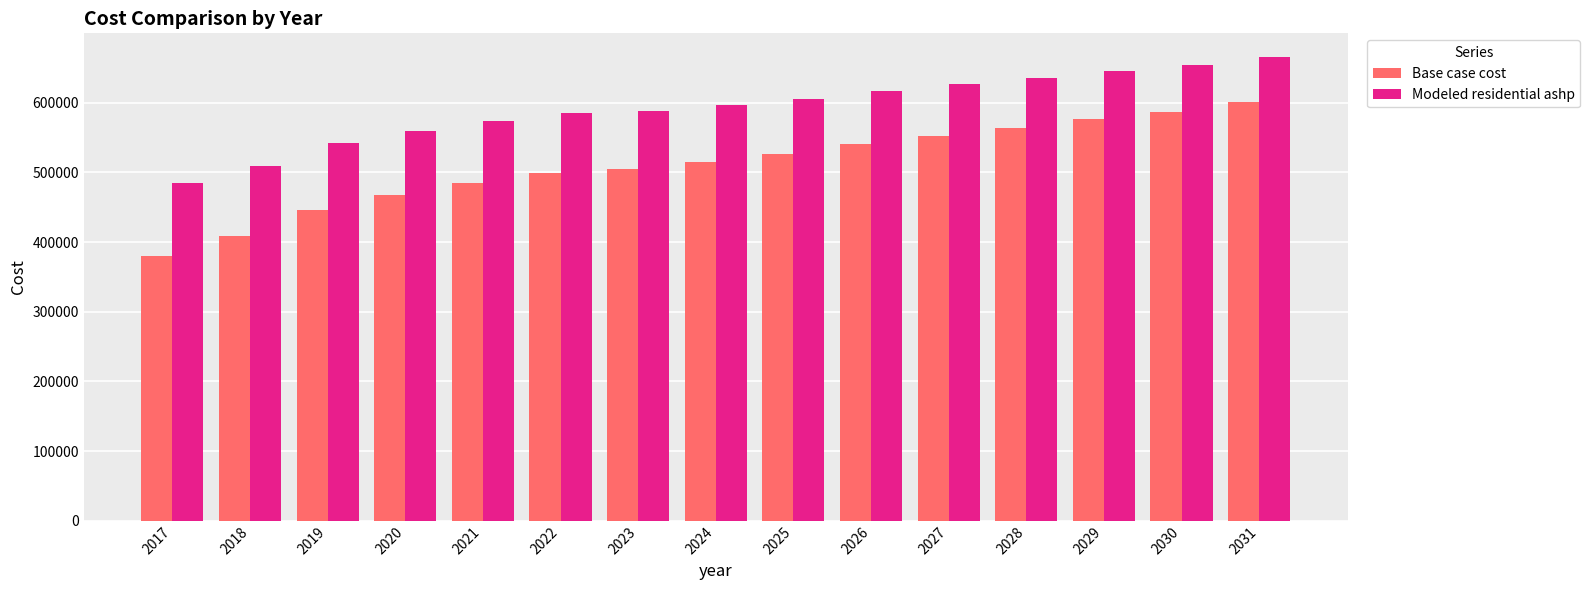

Rank the categories by Base case cost value from lowest to highest.

2017, 2018, 2019, 2020, 2021, 2022, 2023, 2024, 2025, 2026, 2027, 2028, 2029, 2030, 2031